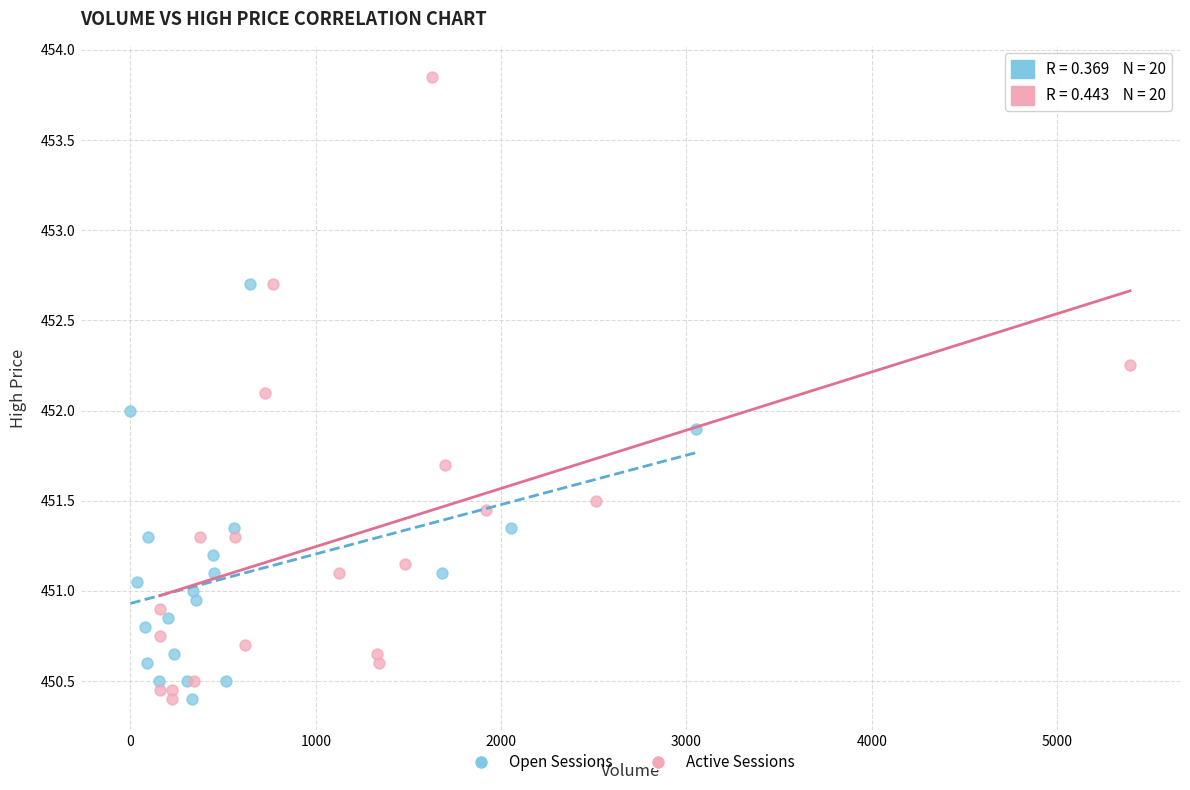

Which series has the widest spread of Y values?

Active Sessions